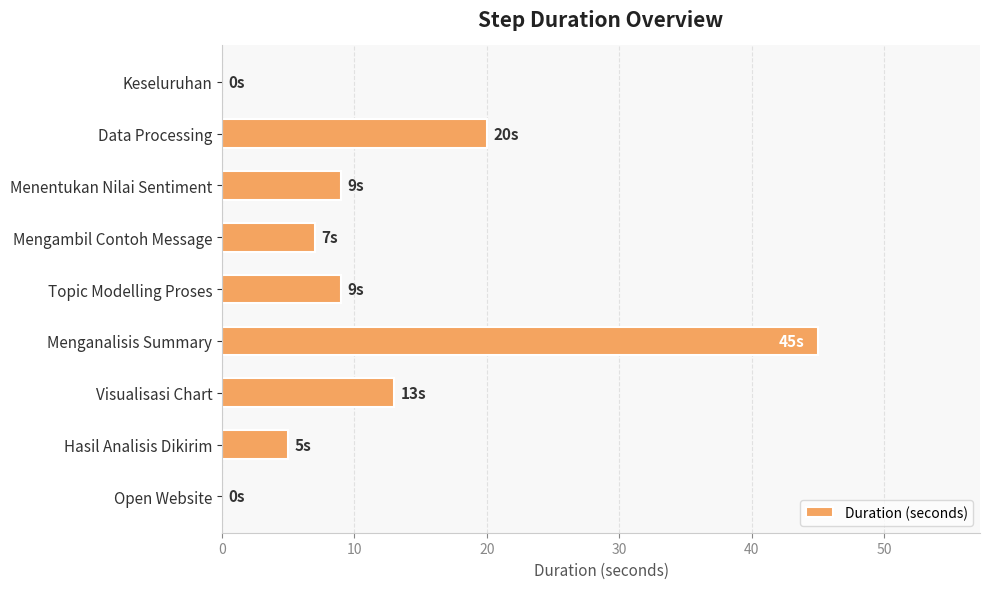

What is the maximum value shown in the chart?

45